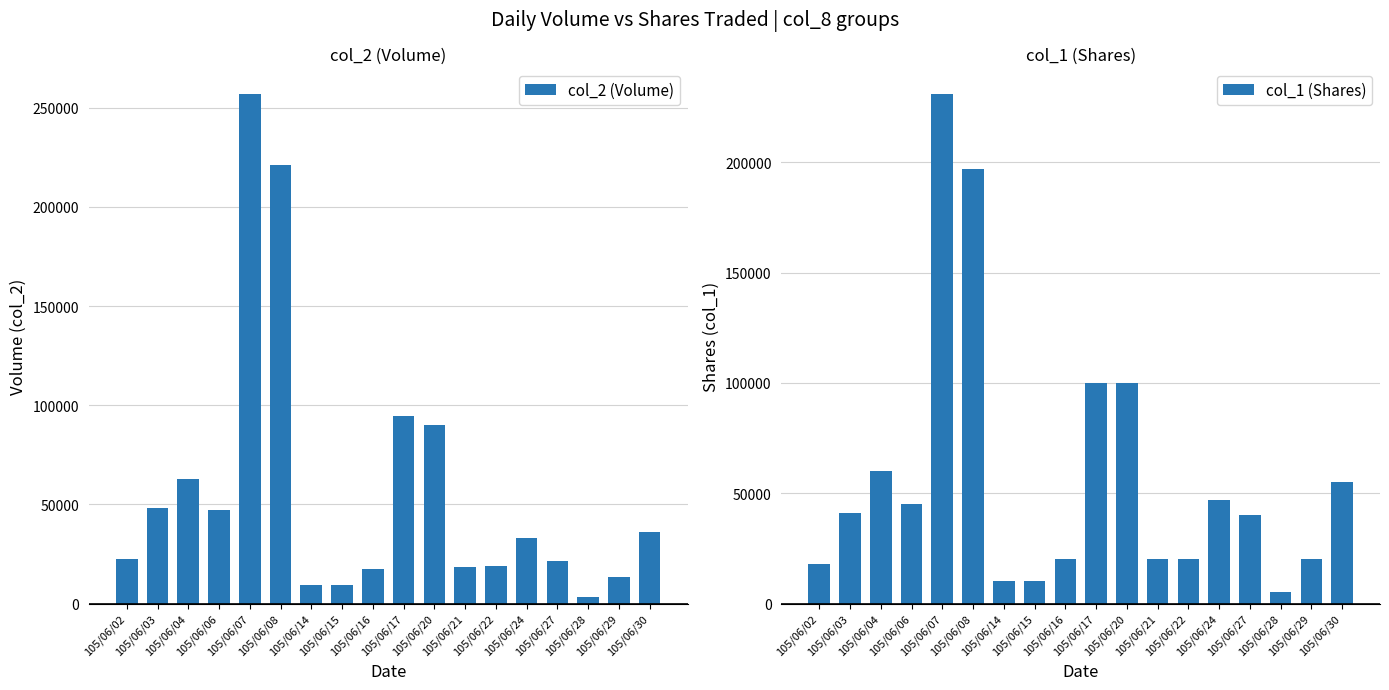

Is the value of col_2 (Volume) at 105/06/30 greater than the value of col_1 (Shares) at 105/06/27?

No